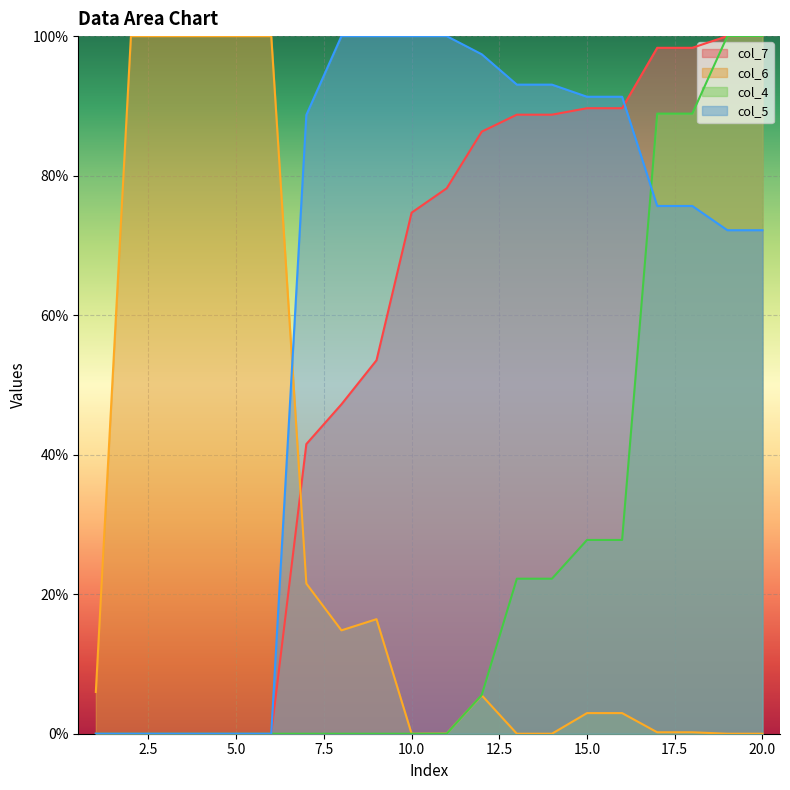

True or false: col_4 has a value of 148.1 at 18.

False